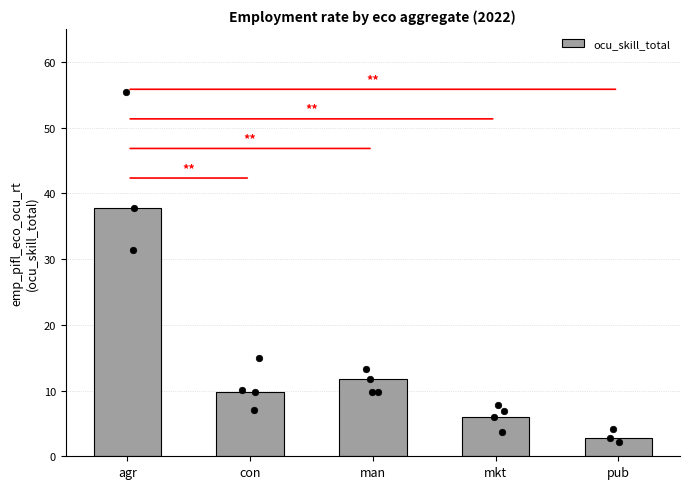

Approximately how many times larger is the value at agr compared to pub?

13.3